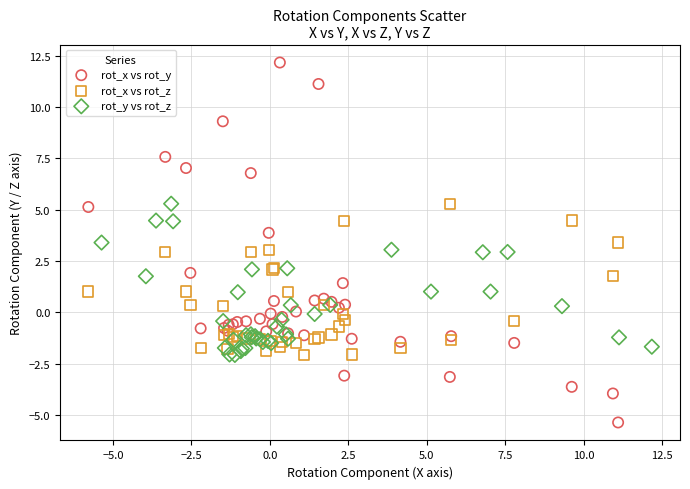

Which series reaches the minimum Y coordinate?

rot_x vs rot_y